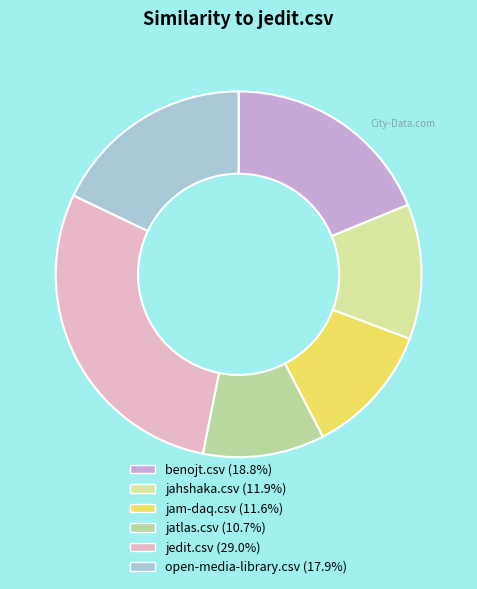

The jedit.csv slice represents 18% of the pie. True or false?

False